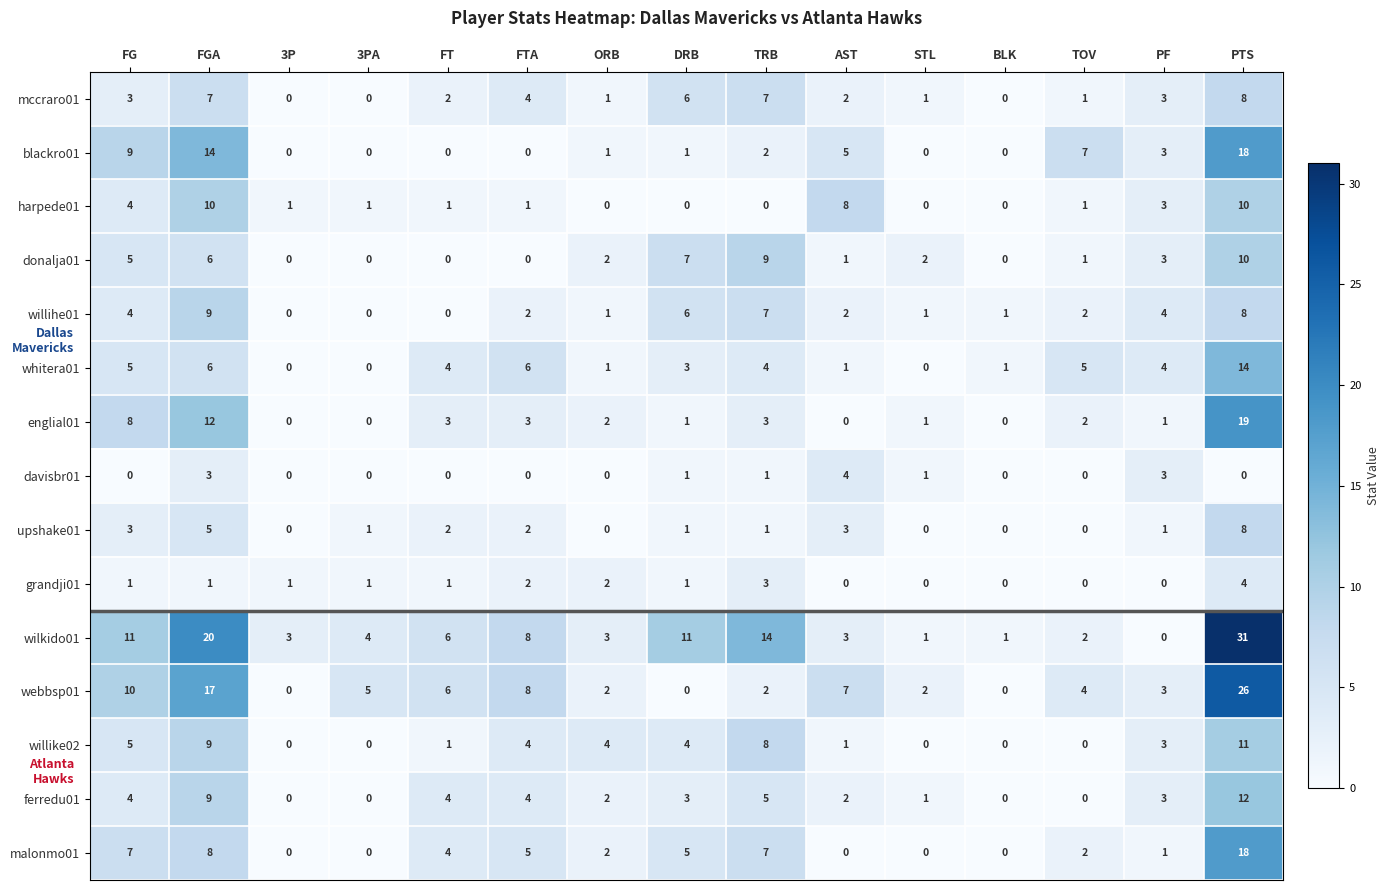

Between FGA and FTA, which series saw the biggest shift?

blackro01